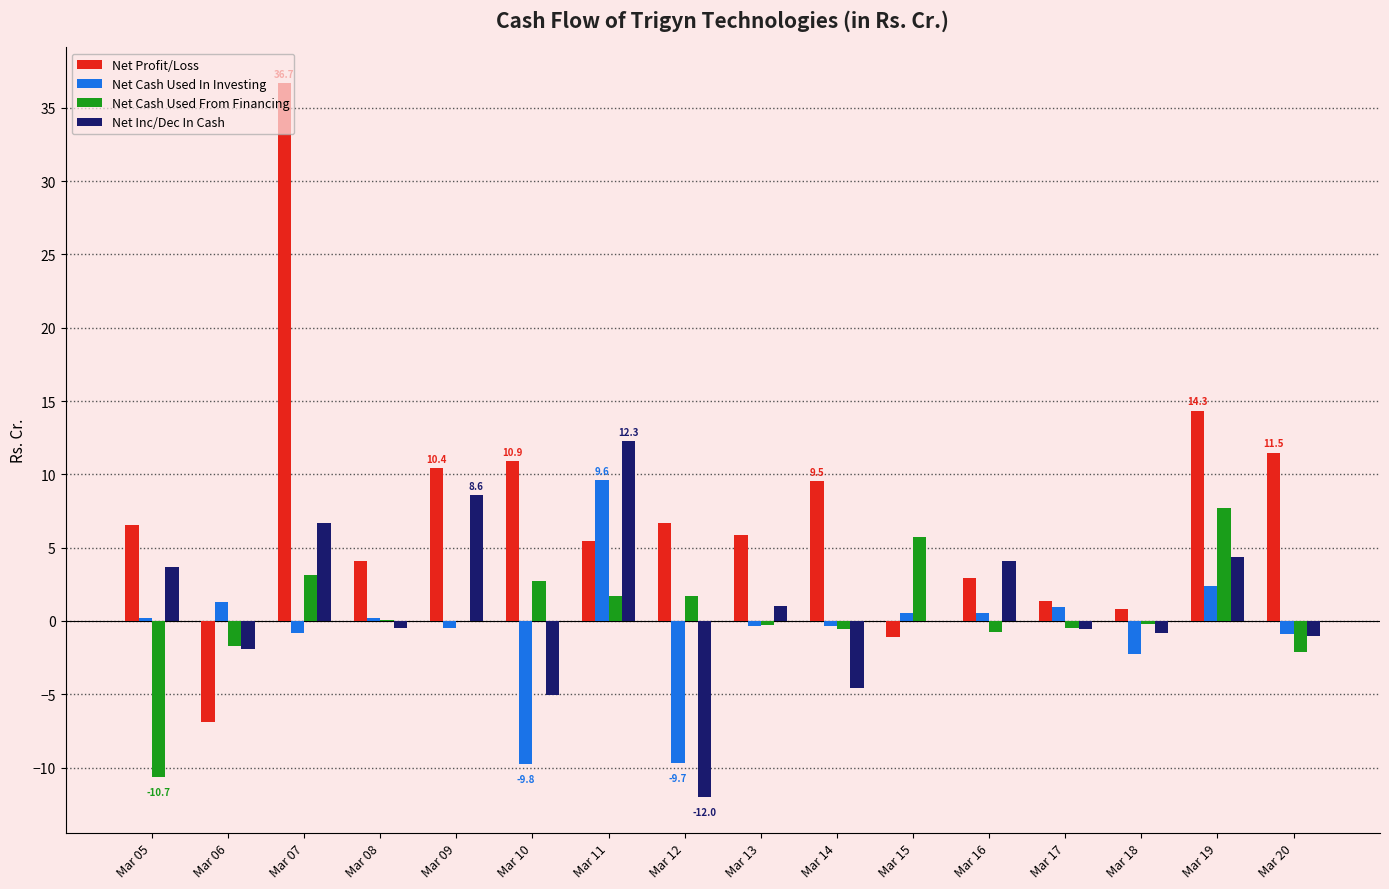

What value does the Net Profit/Loss series have at Mar 15?

-1.1